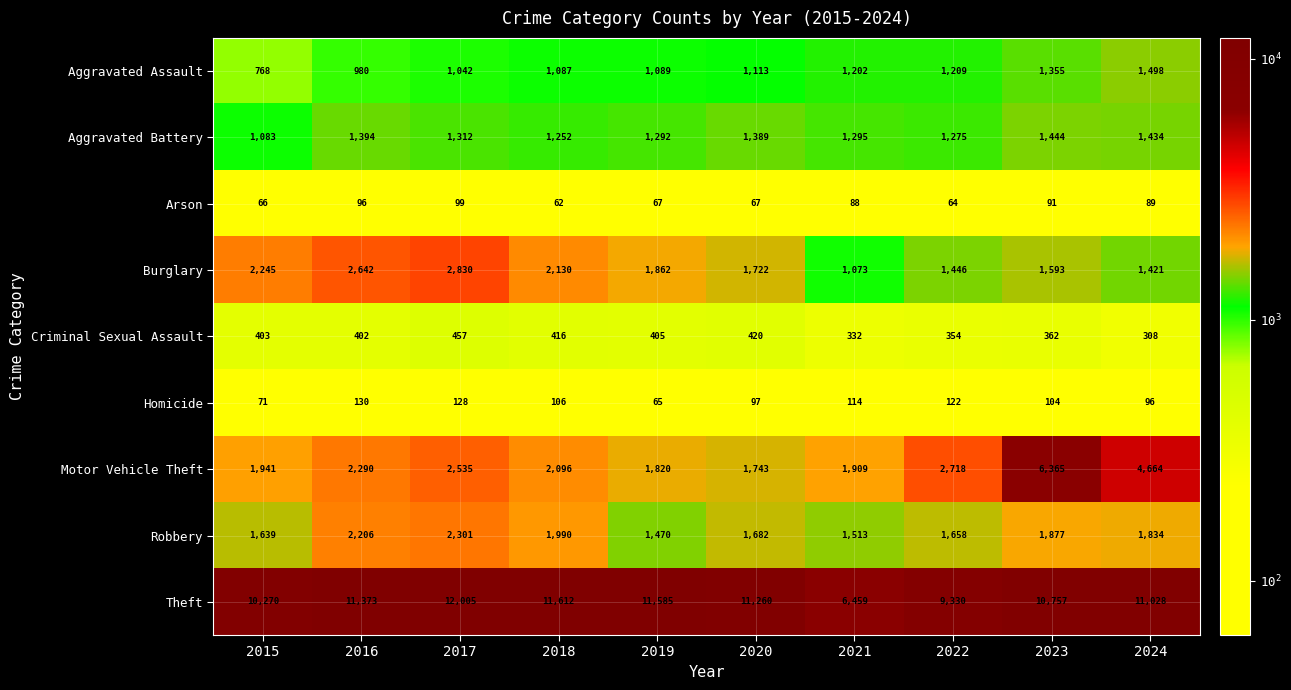

At 2018, list the series in order from largest to smallest.

Theft, Burglary, Motor Vehicle Theft, Robbery, Aggravated Battery, Aggravated Assault, Criminal Sexual Assault, Homicide, Arson